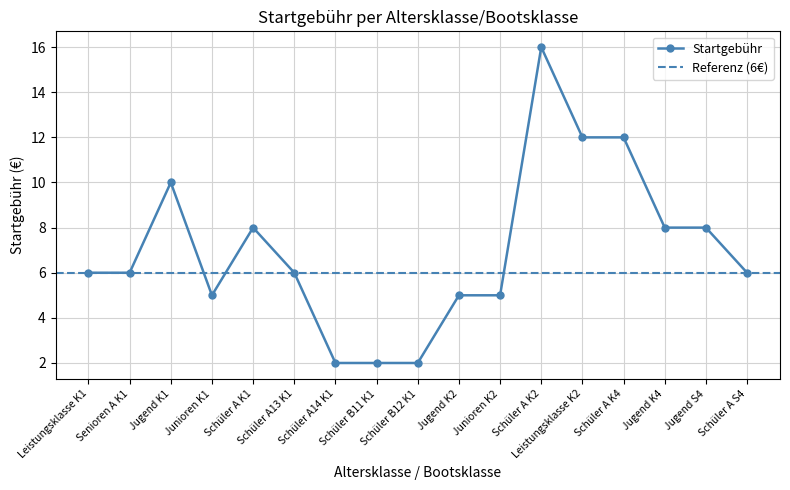

What is the difference between the maximum and minimum values?

14